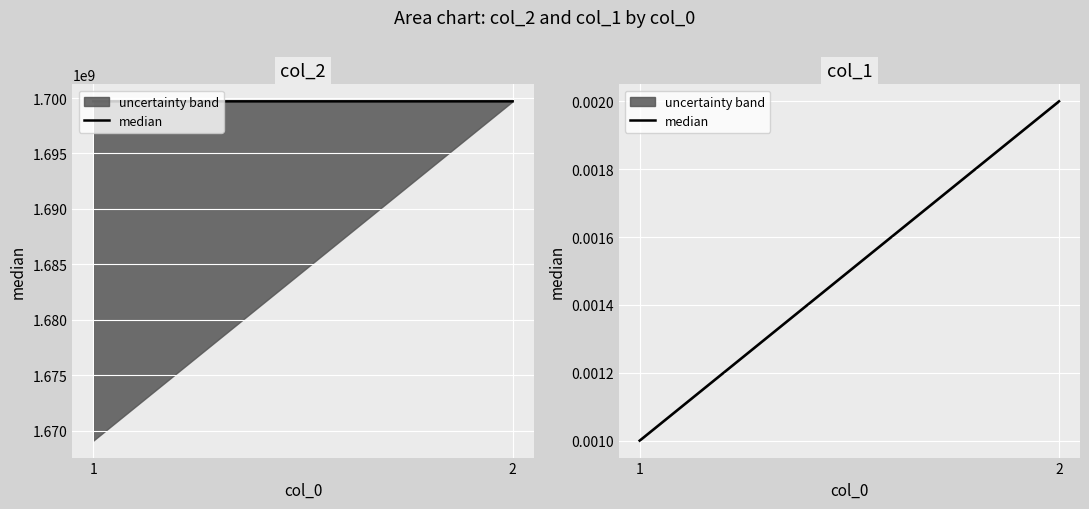

How many values are between 0 and 1?

2